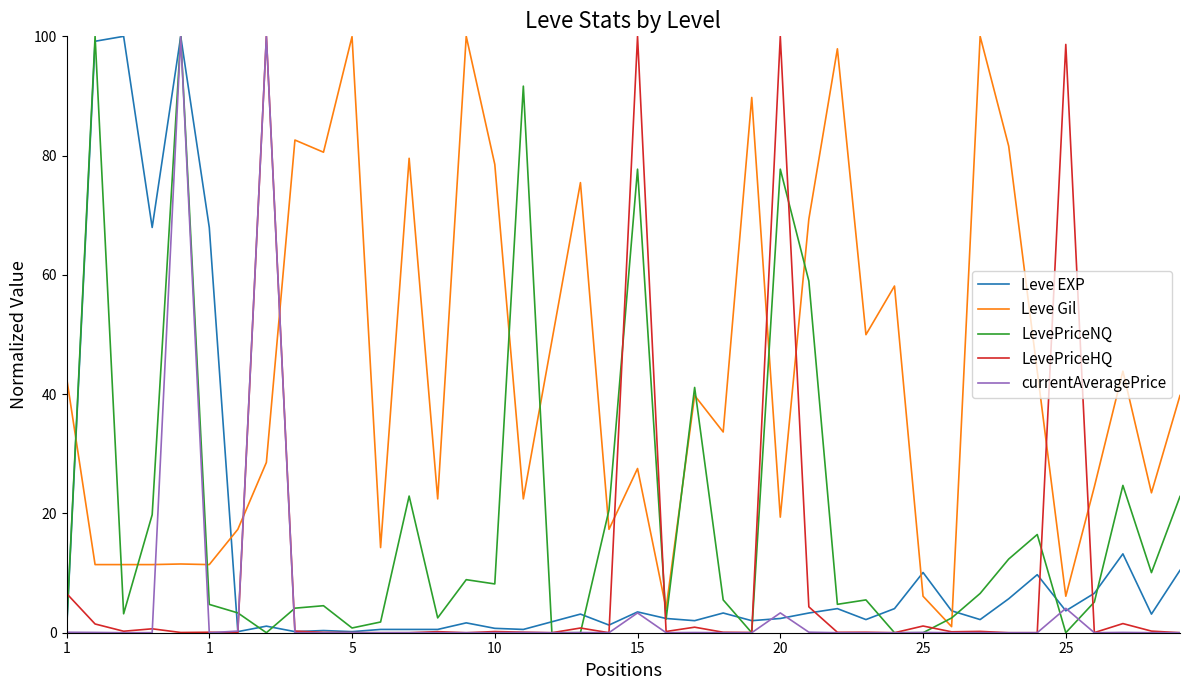

What is the greatest value displayed?

100.0